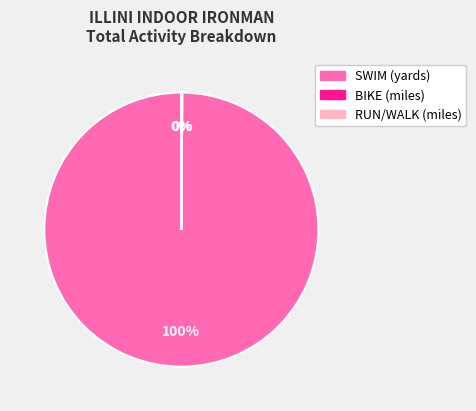

Which slice is the largest?

SWIM (yards)